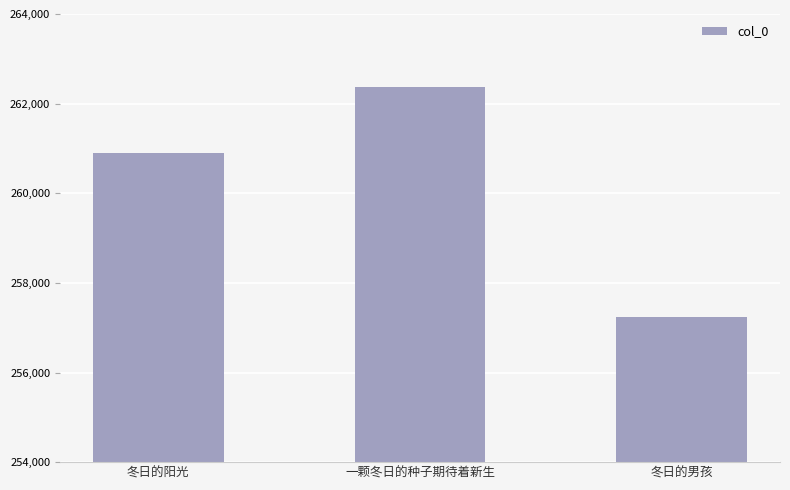

Which category has the lowest value across all series?

冬日的男孩